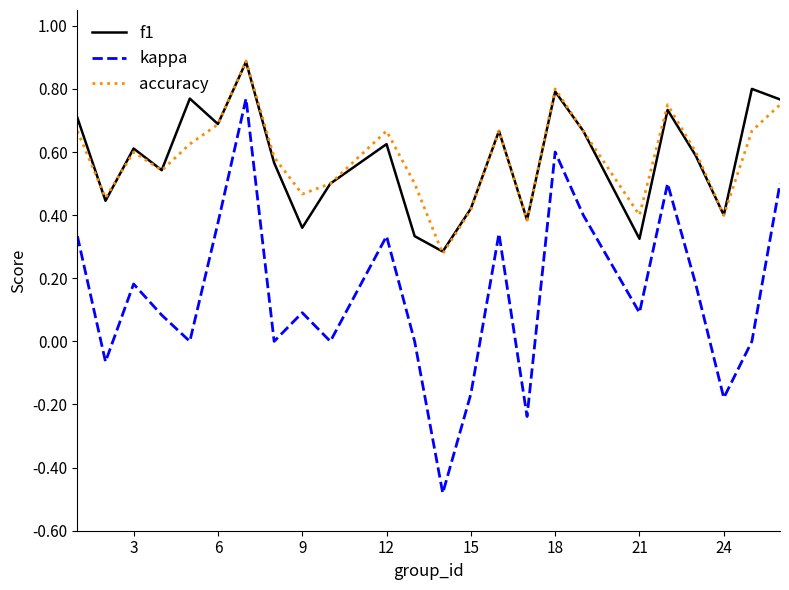

True or false: accuracy and kappa cross at least once.

False